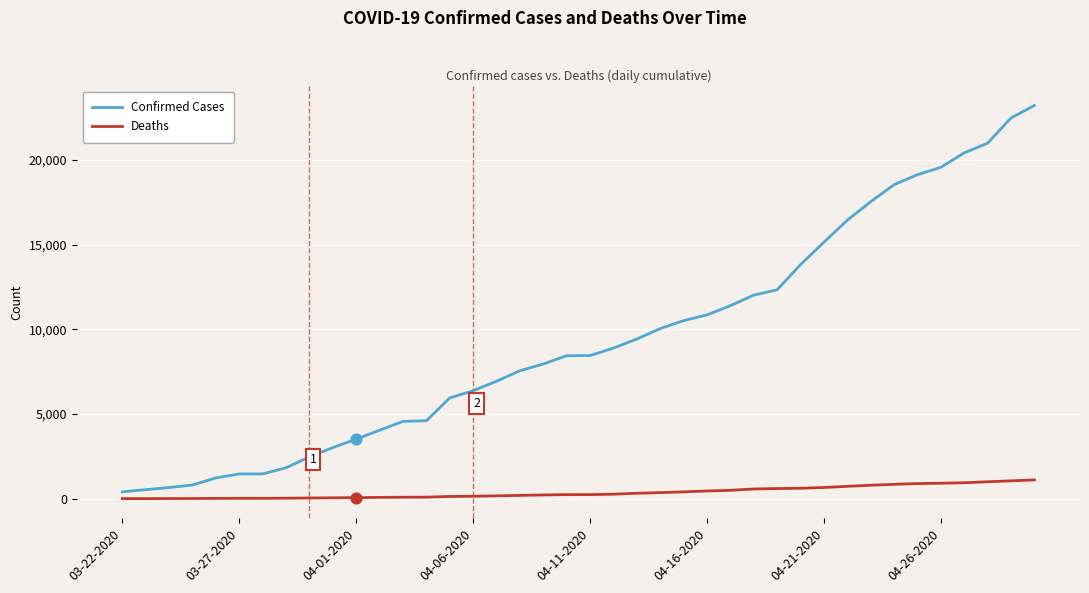

Which series has the largest total across all categories?

Confirmed Cases